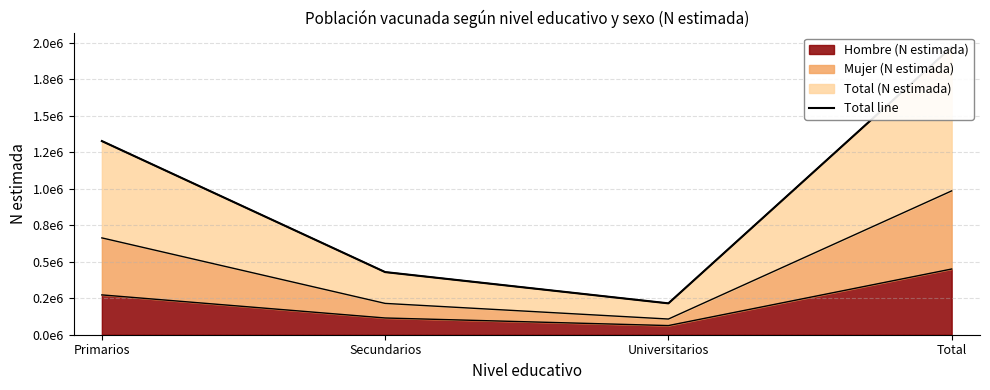

The chart shows a value of 215006 at Universitarios. True or false?

True